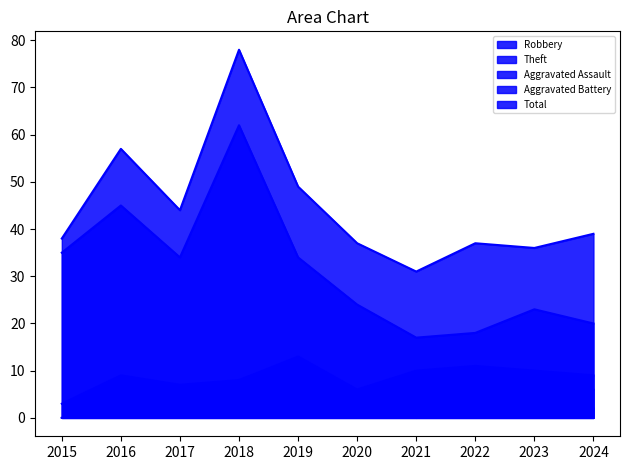

How many series are shown in this chart?

5